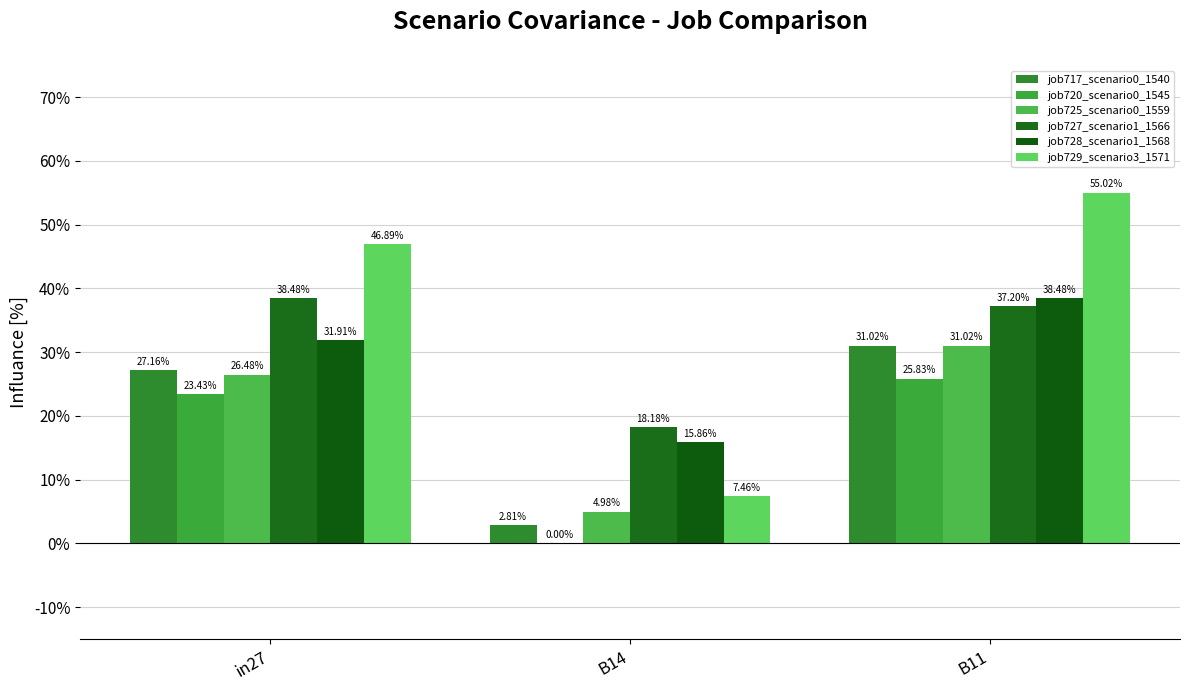

Does the chart contain stacked bars?

No